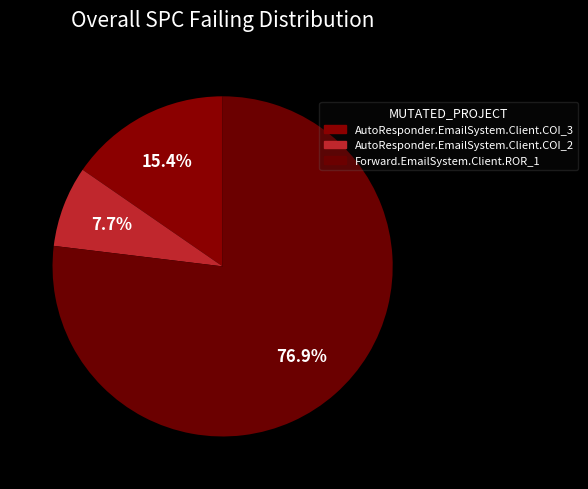

Count the number of slices in the pie.

3